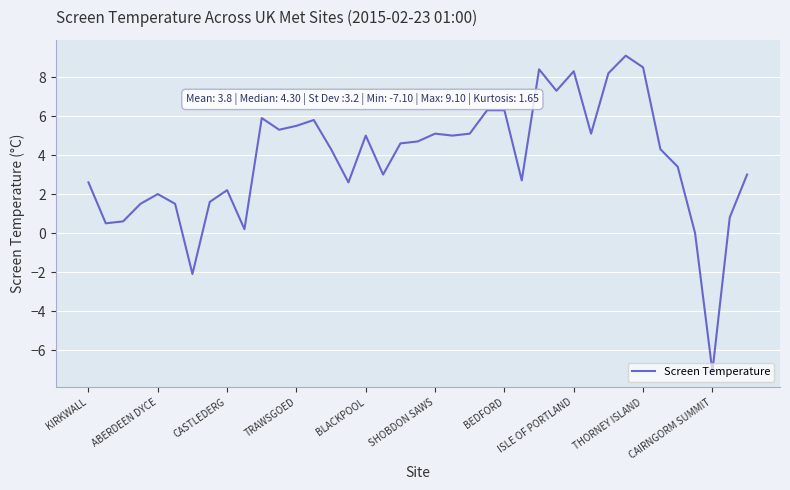

What is the difference between the maximum and minimum values?

16.2